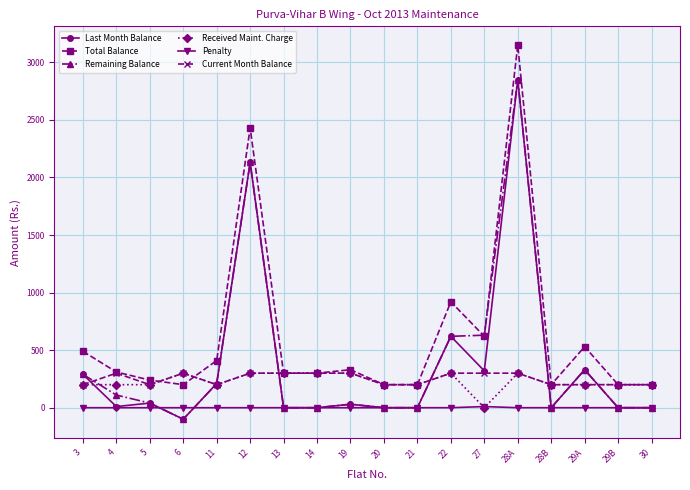

What is the sum of the Current Month Balance values at 13 and 28B?

500